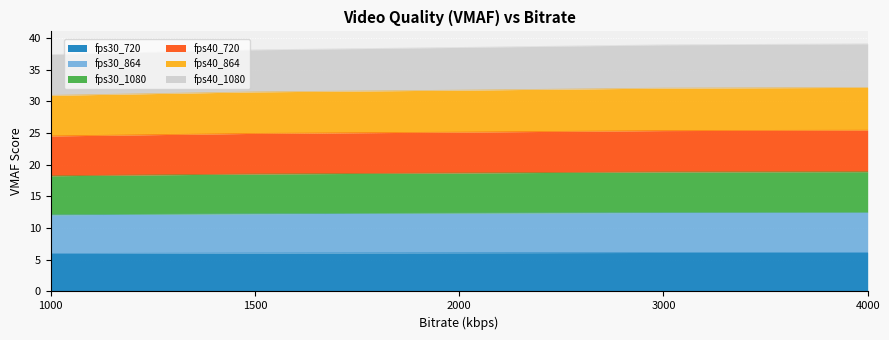

Which series has the widest spread of values?

fps40_864